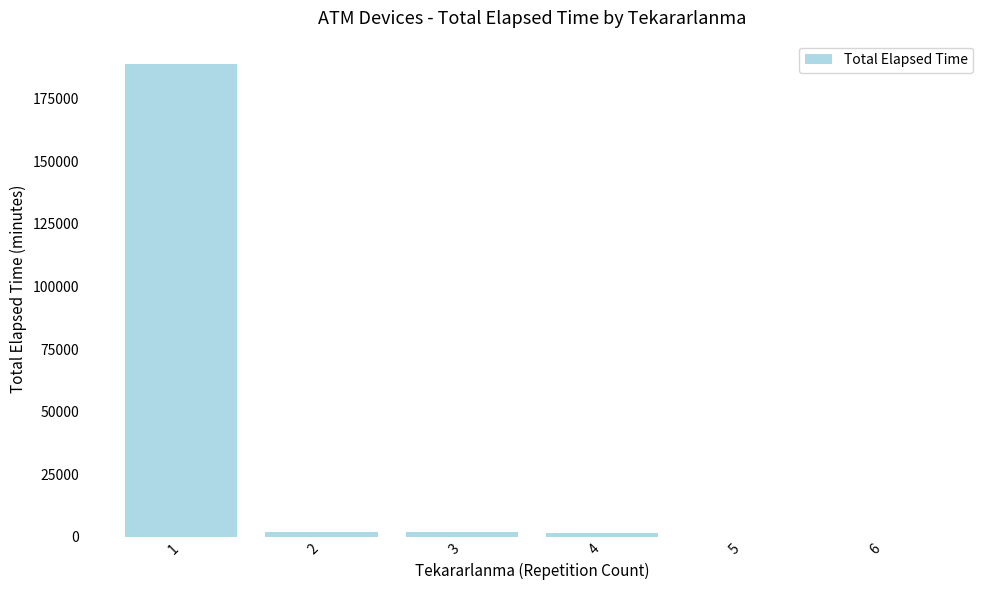

The value at 1 is 279885. True or false?

False